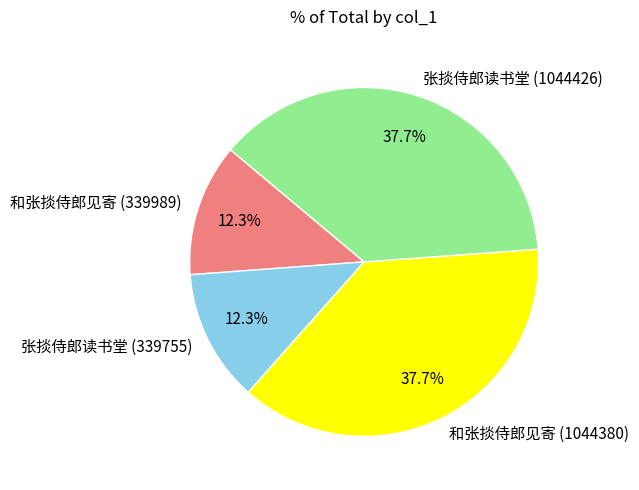

How many segments does this pie chart have?

4